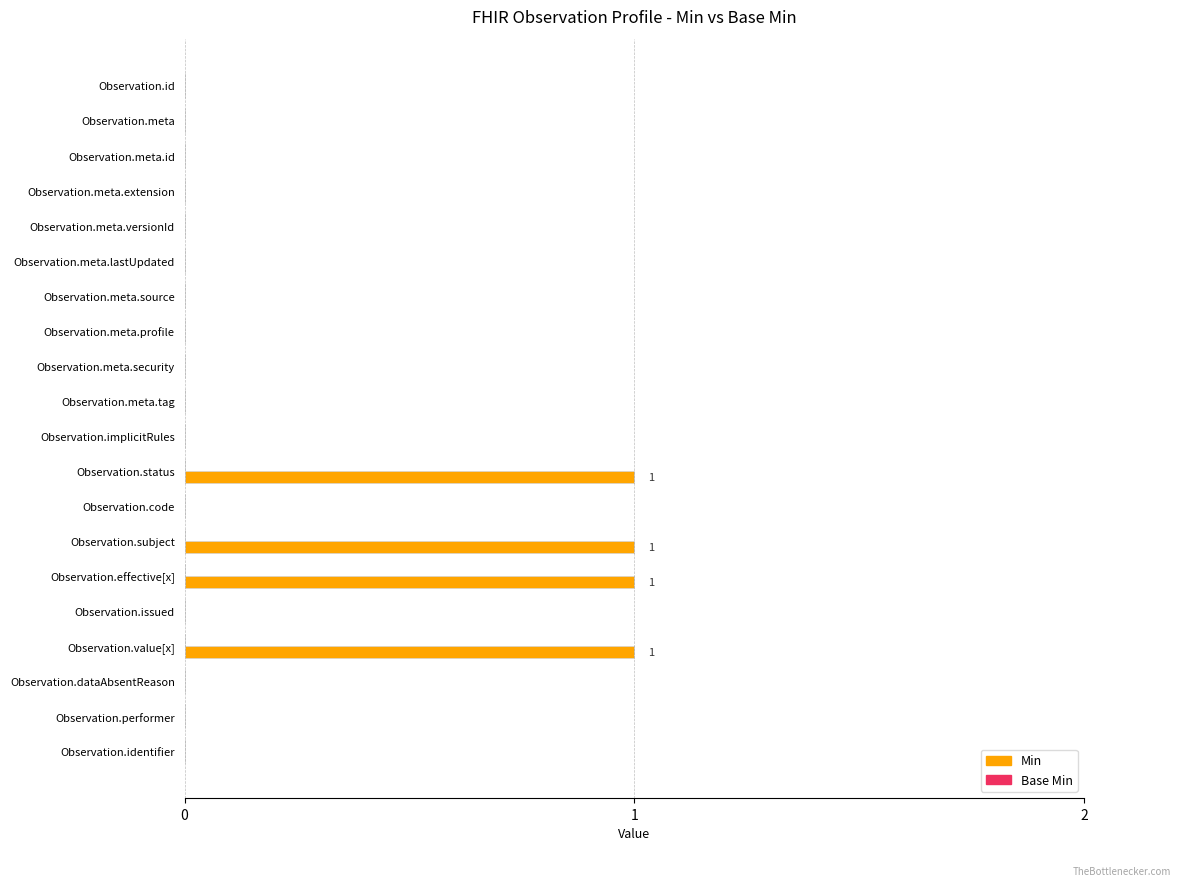

What is the sum of all values?

4